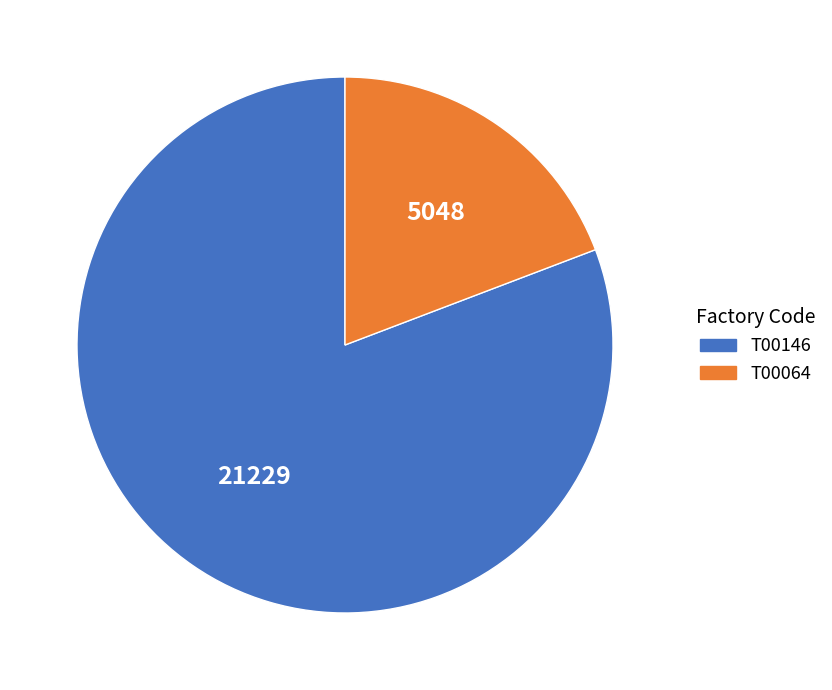

Do T00064 and T00146 together represent more than half of the pie?

Yes